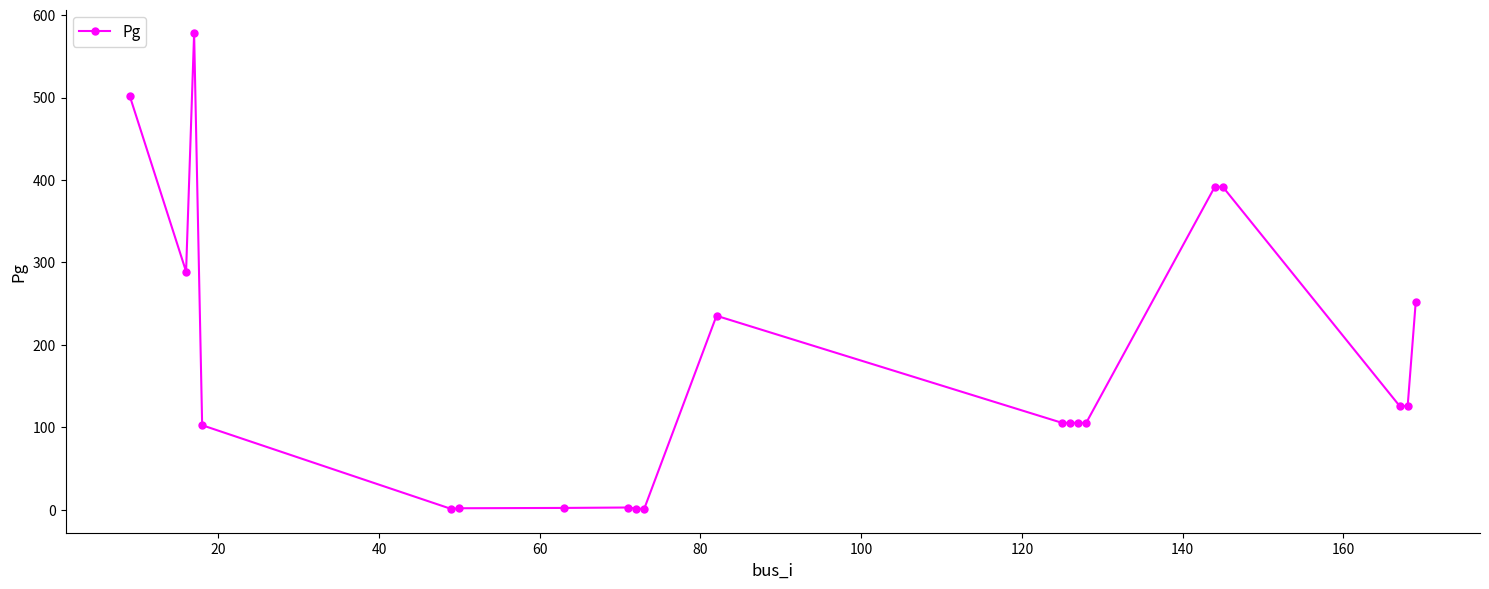

What is the greatest value displayed?

577.8